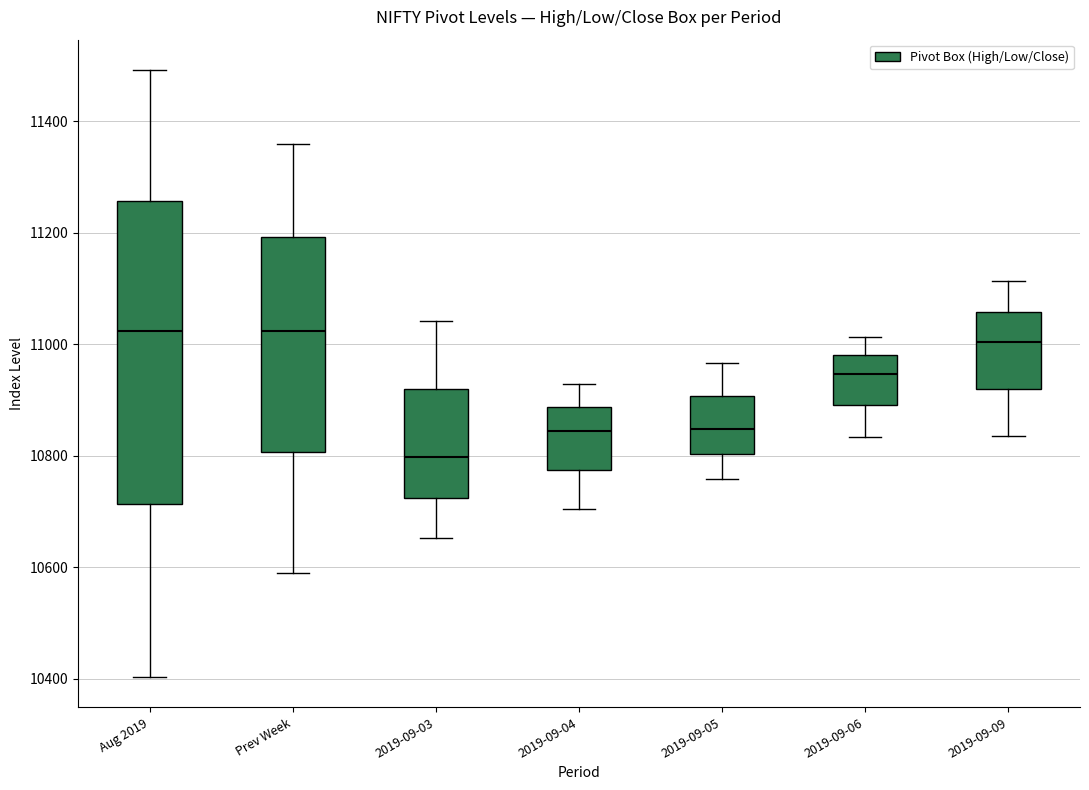

Reading left to right, transcribe this box plot: for each box, give where its median line is, the range the box spans, and where its two whiskers end, as read against the y-axis. The values are not printed on the chart, so give them approximately, as read against the axis.

Aug 2019: median 11020, box 10720 to 11260, whiskers 10400 to 11500
Prev Week: median 11020, box 10800 to 11200, whiskers 10580 to 11360
2019-09-03: median 10800, box 10720 to 10920, whiskers 10660 to 11040
2019-09-04: median 10840, box 10780 to 10880, whiskers 10700 to 10920
2019-09-05: median 10840, box 10800 to 10900, whiskers 10760 to 10960
2019-09-06: median 10940, box 10900 to 10980, whiskers 10840 to 11020
2019-09-09: median 11000, box 10920 to 11060, whiskers 10840 to 11120